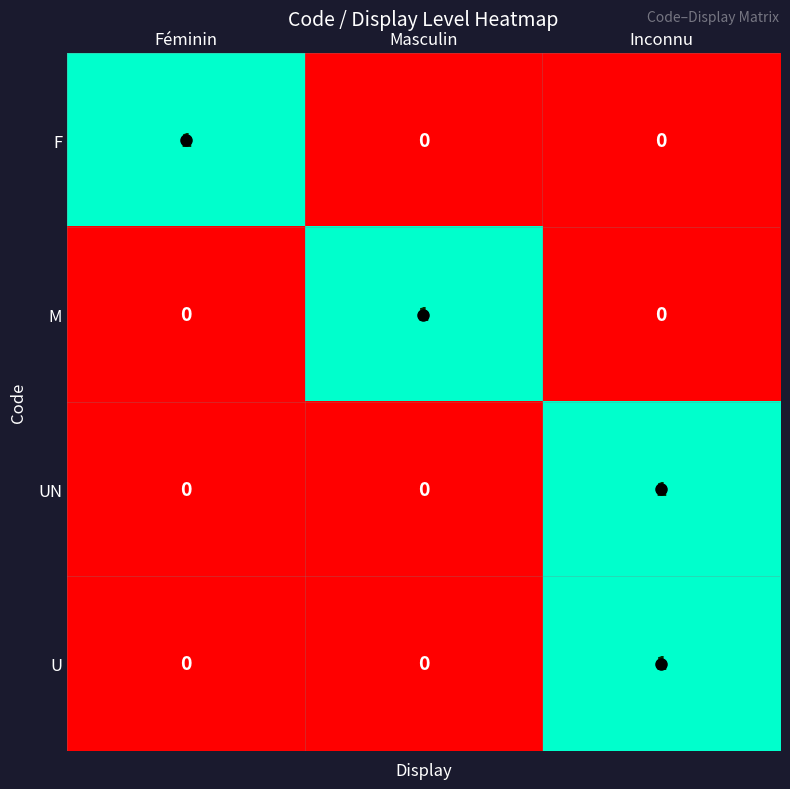

True or false: F has a value of 2 at Féminin.

False